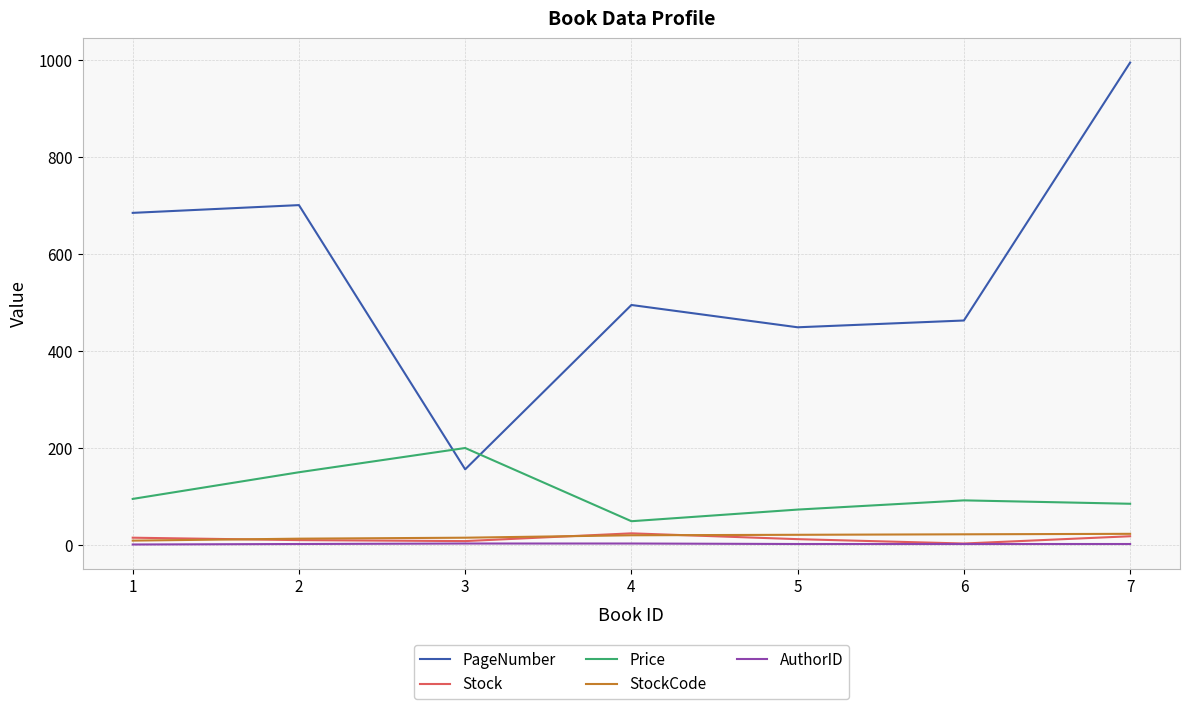

At which category is the sum across all series the highest?

7